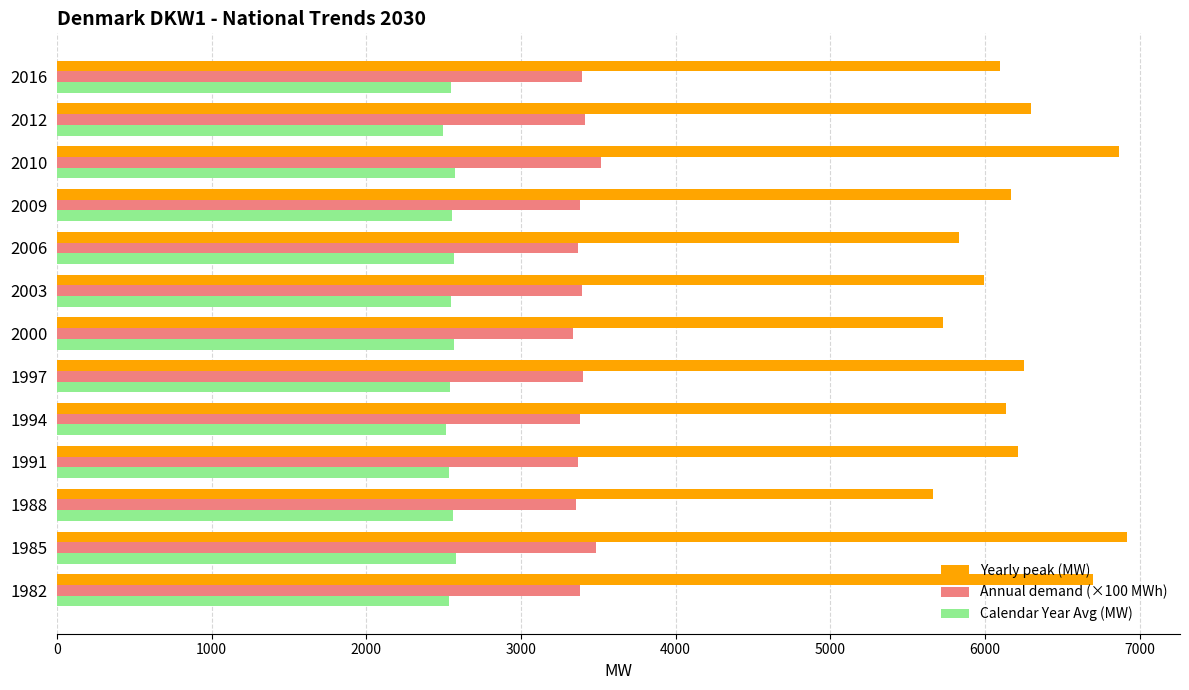

Is the value of Annual demand (×100 MWh) at 2016 greater than the value of Calendar Year Avg (MW) at 2016?

Yes